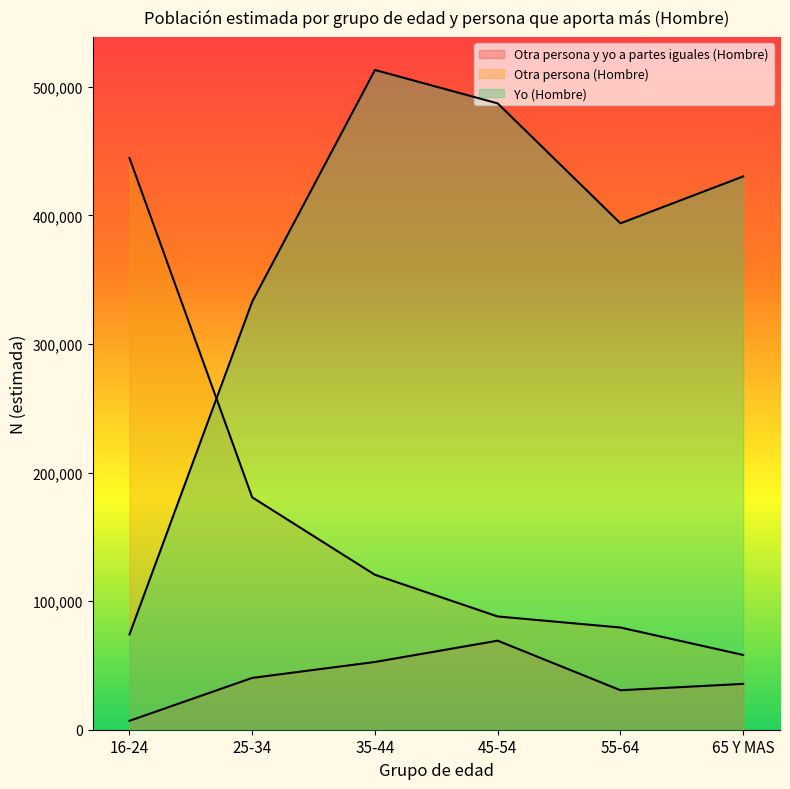

What is the greatest value displayed?

513011